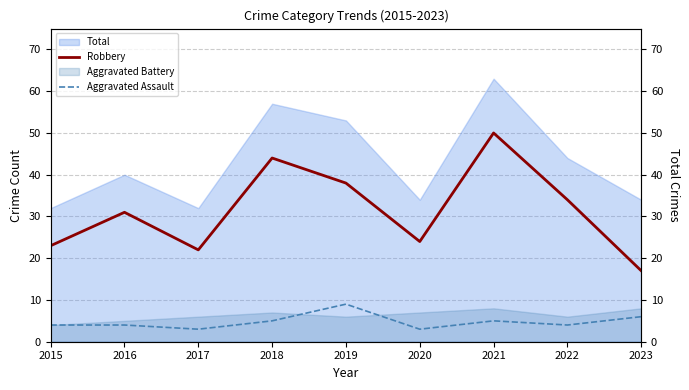

Does the chart display data point markers on the line(s)?

No